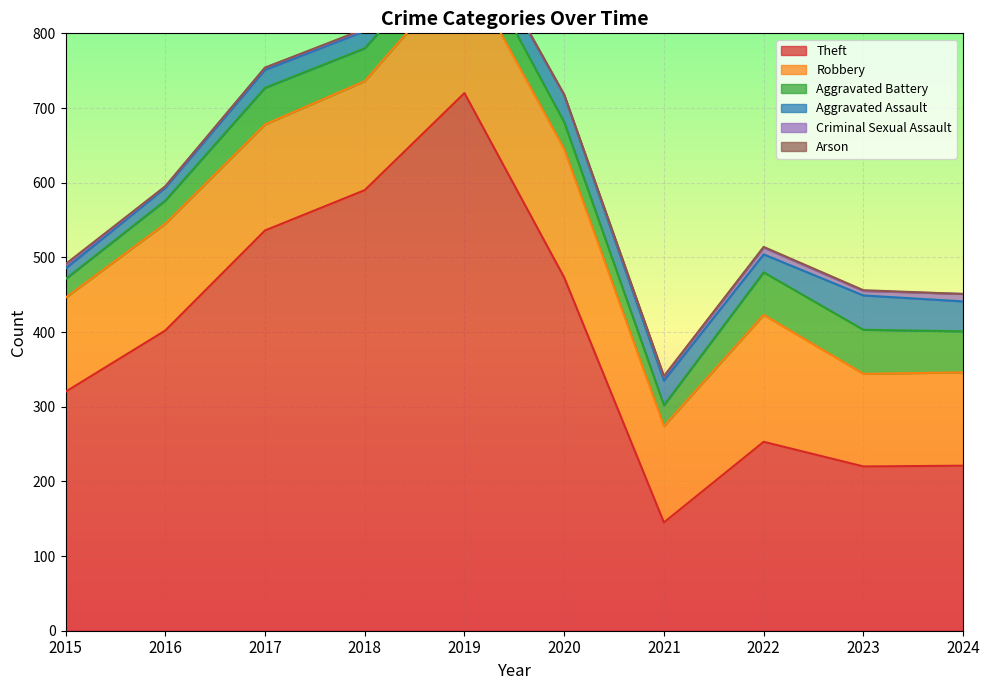

How many values in the Arson series exceed 1?

1